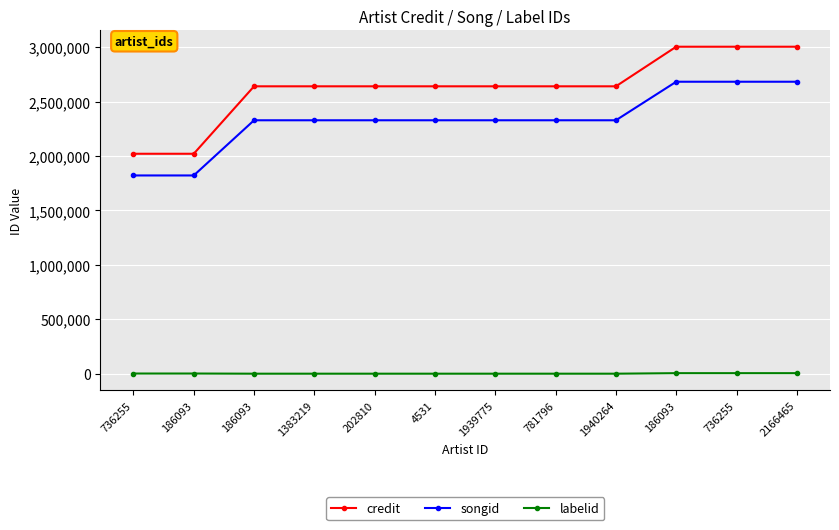

How many values in the songid series are below 2327611?

2